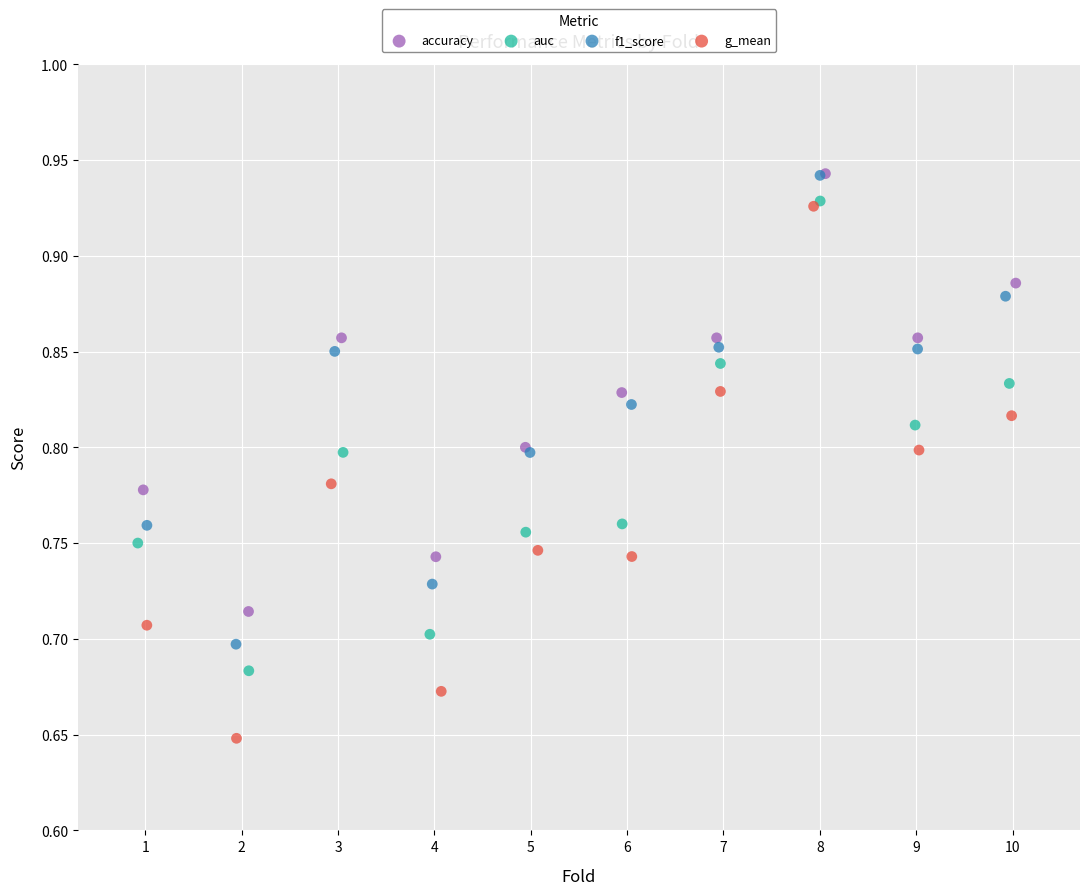

Which series has the largest Y range (max minus min)?

g_mean